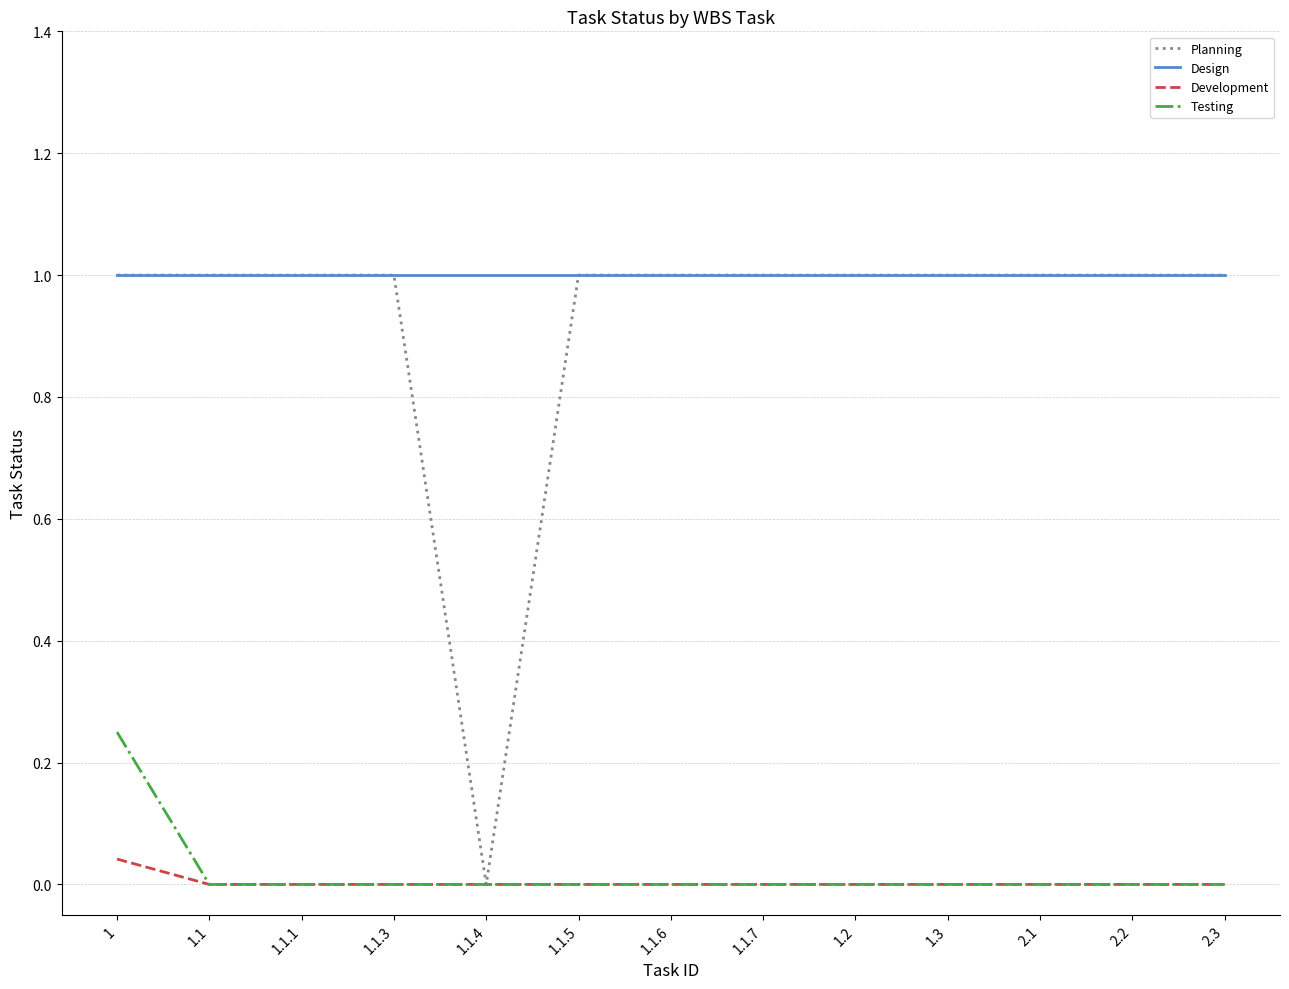

Which series has the widest spread of values?

Planning